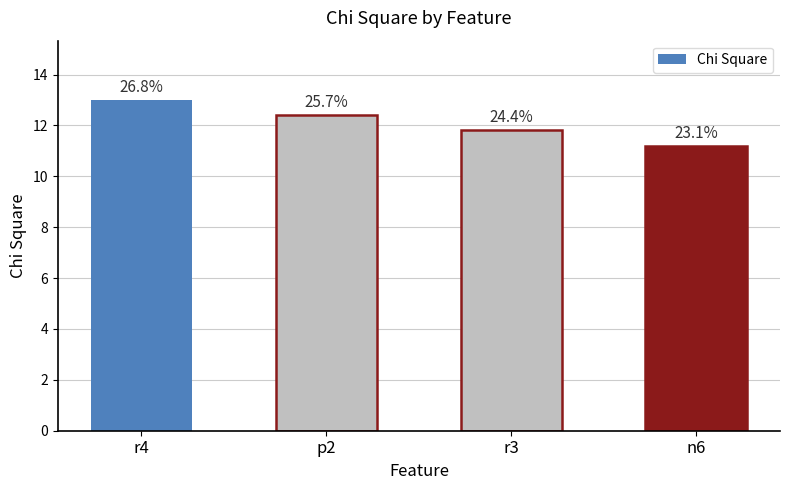

Rank the categories by value from highest to lowest.

r4, p2, r3, n6